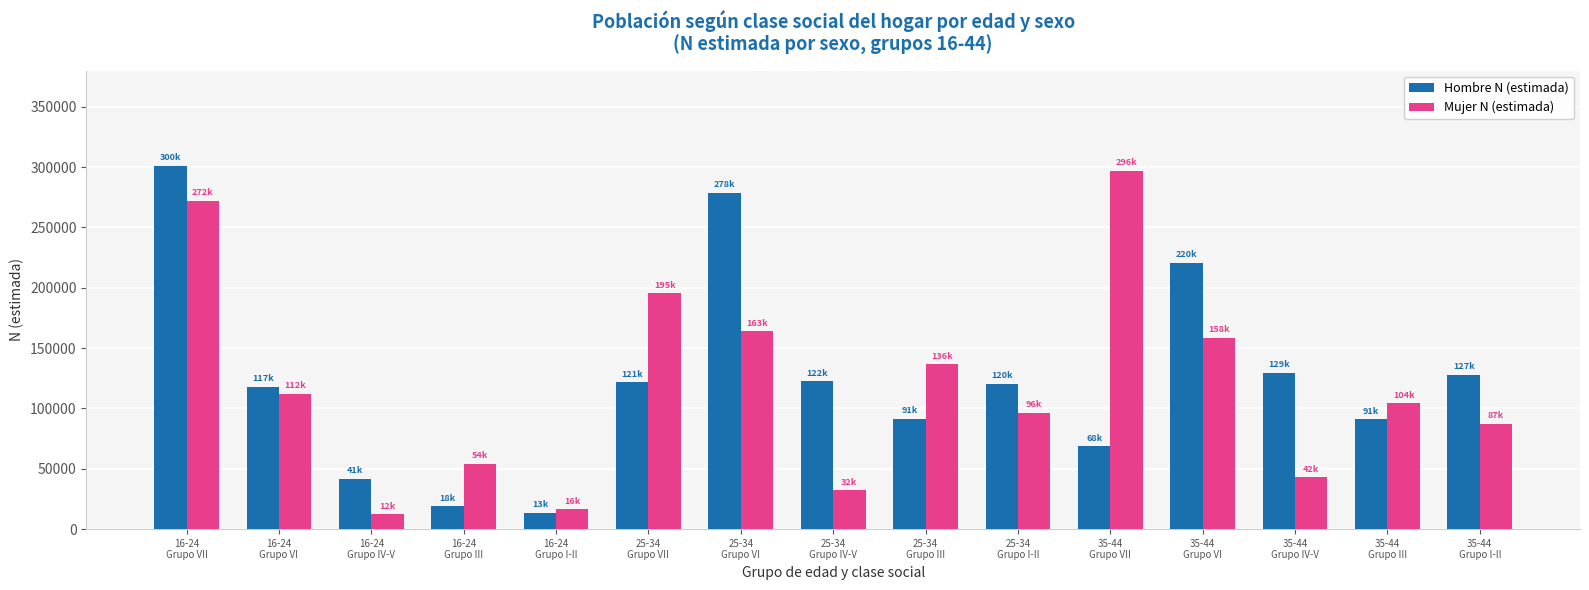

How many bars are there in total?

30